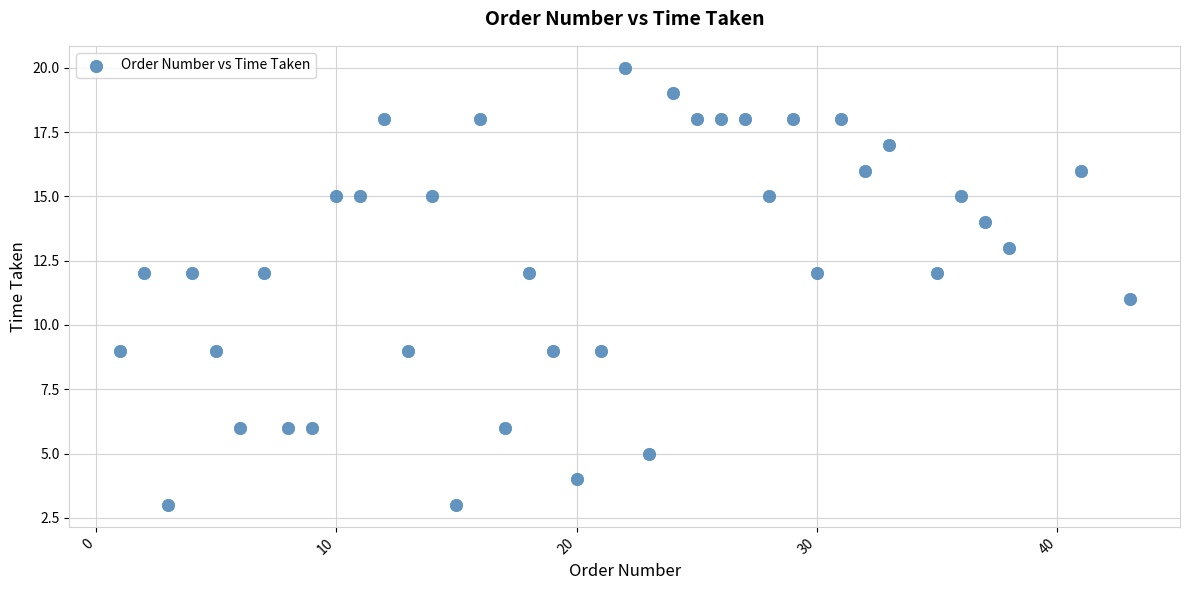

What is the range of X values (max minus min)?

42